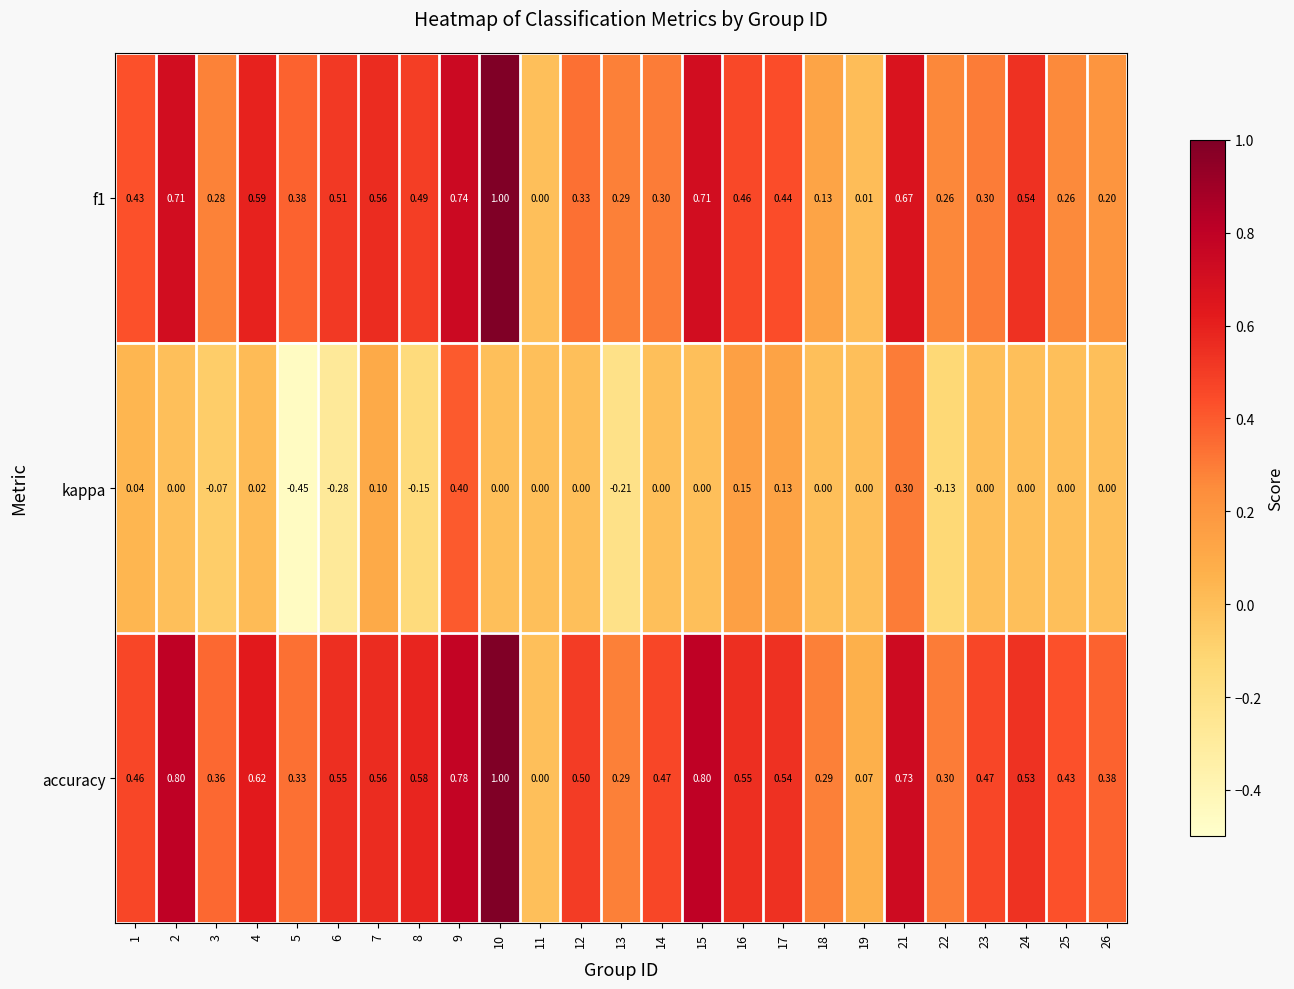

Which series has the largest total across all categories?

accuracy